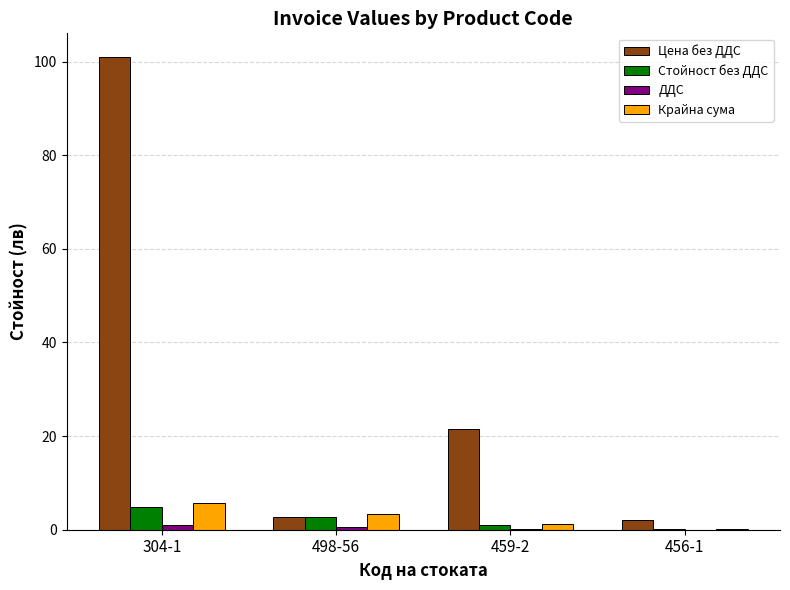

At which category is the sum across all series the highest?

304-1